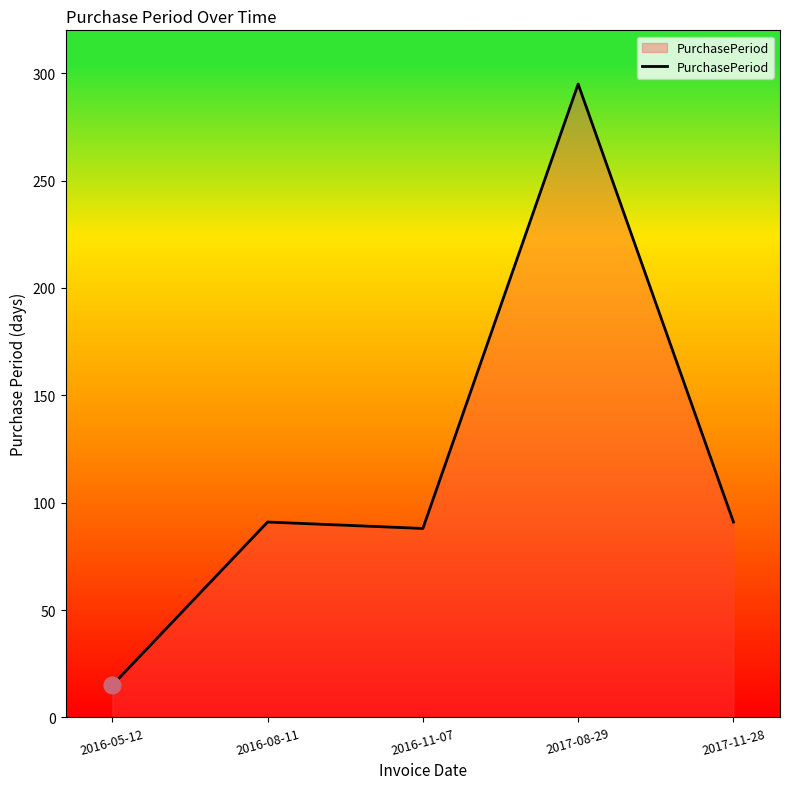

Is it true that the value at 2016-05-12 is 15?

True